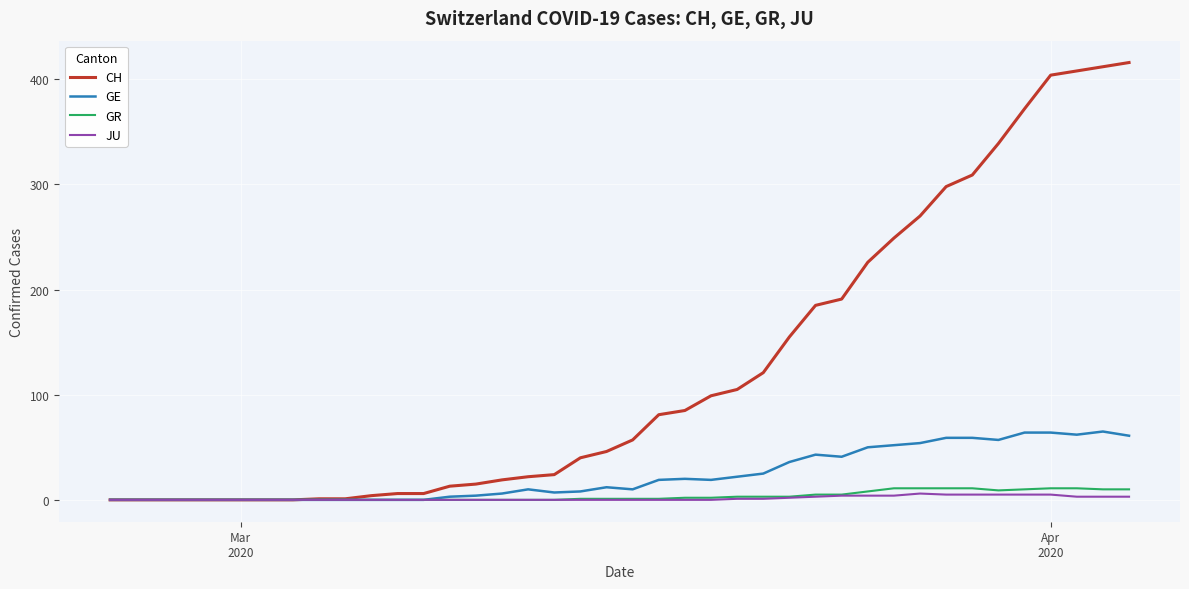

Which series has the largest total across all categories?

CH